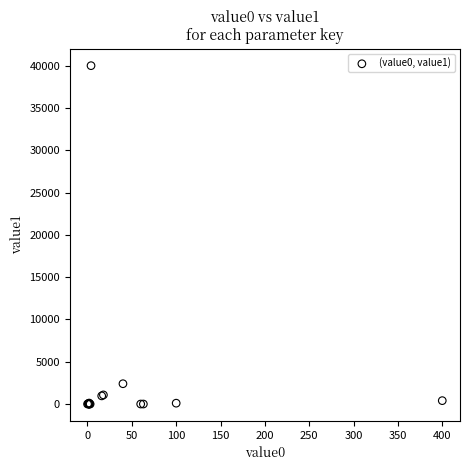

What Y value in the scatter plot is closest to 20000?

2400.0